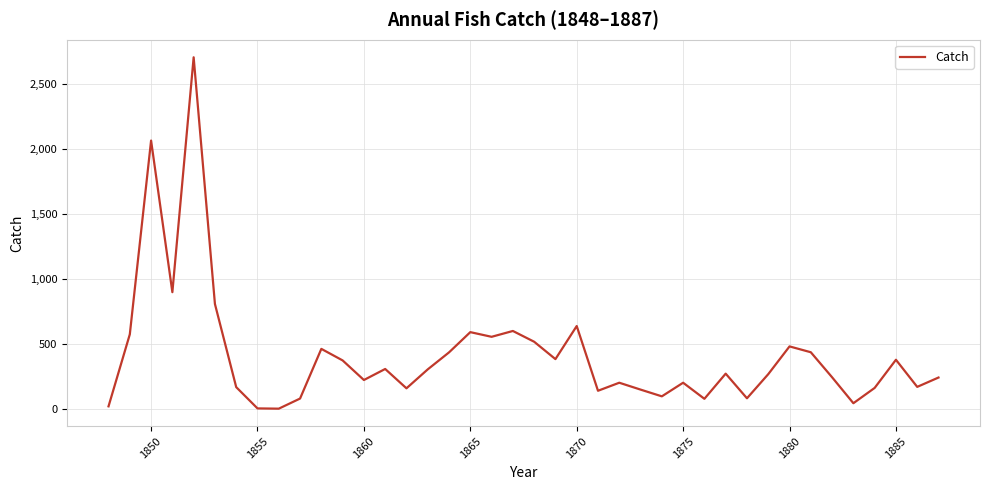

What is the greatest value displayed?

2709